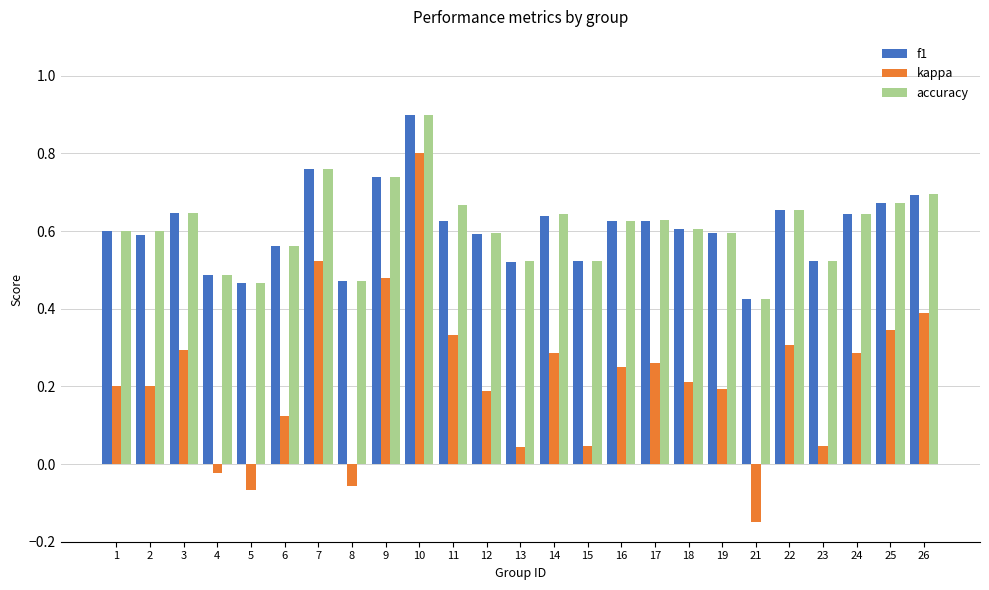

What is the greatest value displayed?

0.9